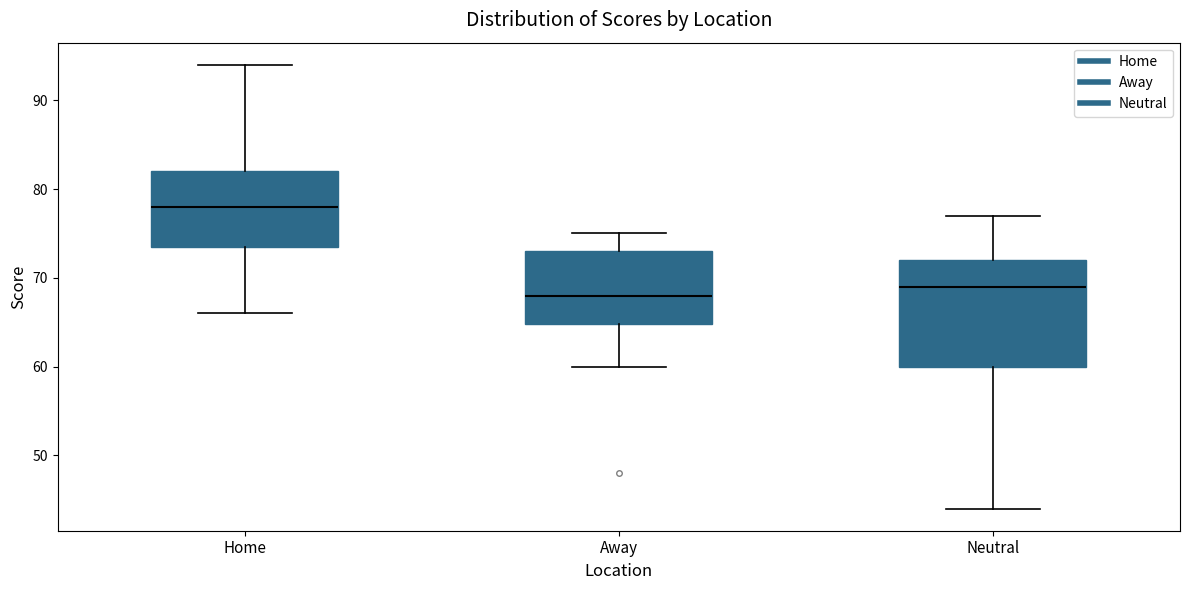

Which box has the highest median line?

Home